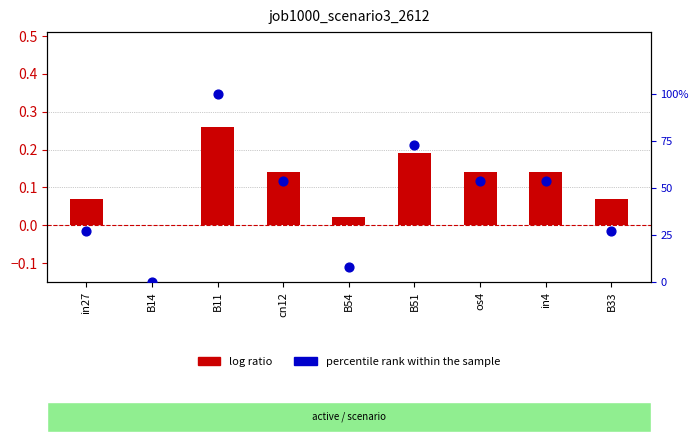

Which series has the widest spread of Y values?

percentile rank within the sample